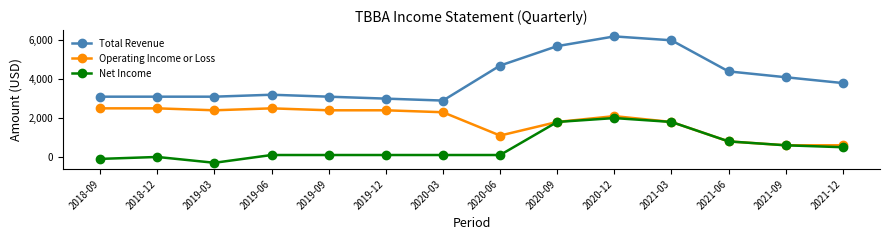

The Operating Income or Loss series shows 3678 at 2019-06. True or false?

False